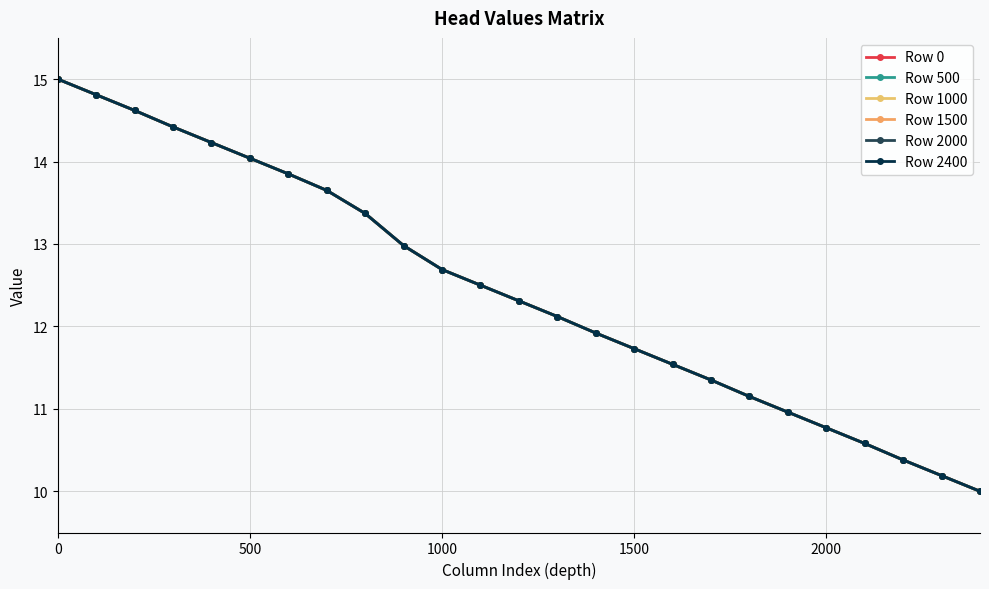

At how many categories does at least one series exceed 12?

14